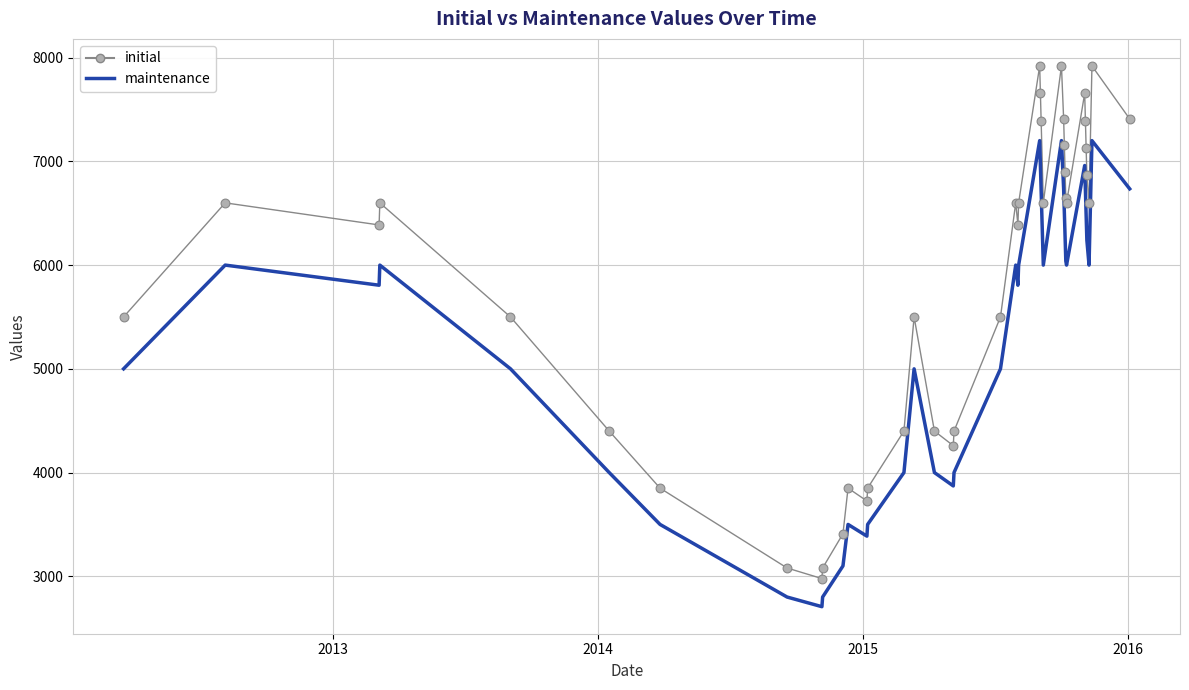

Which series has the largest total across all categories?

initial